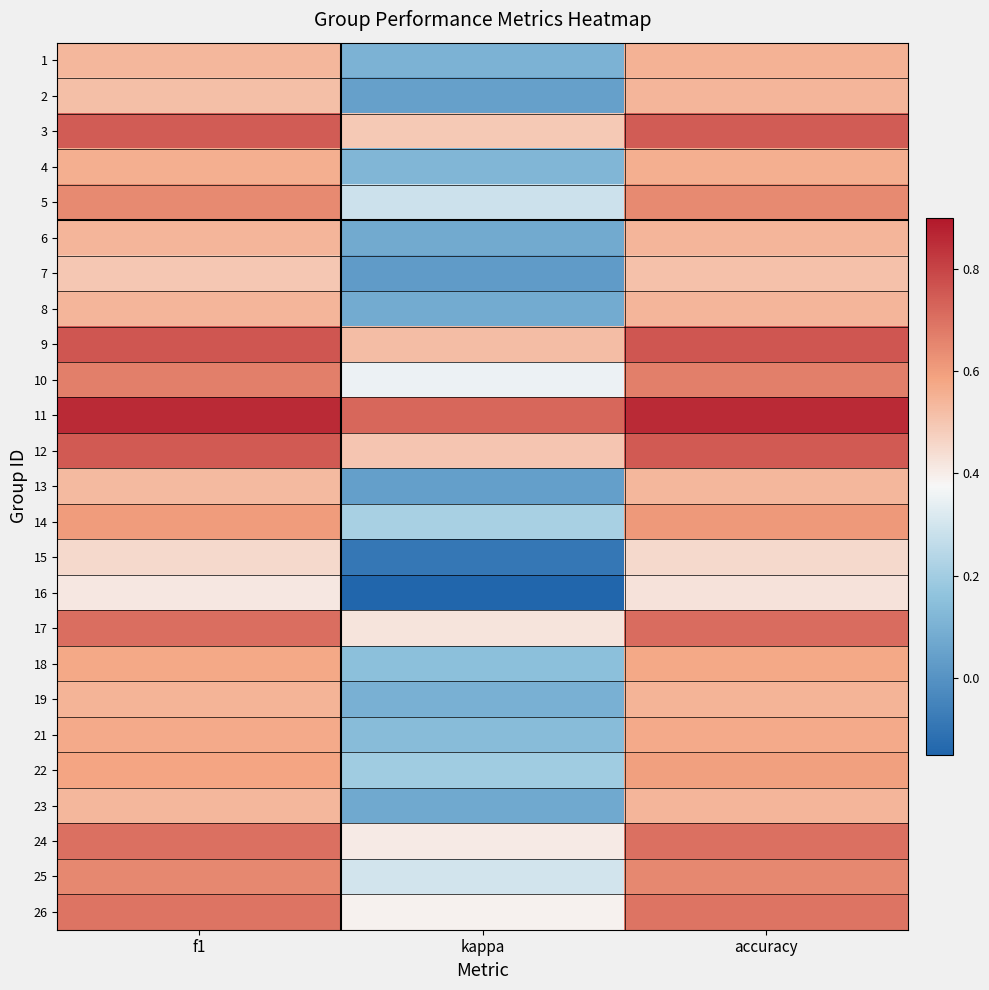

What is the total value across all series at kappa?

5.5